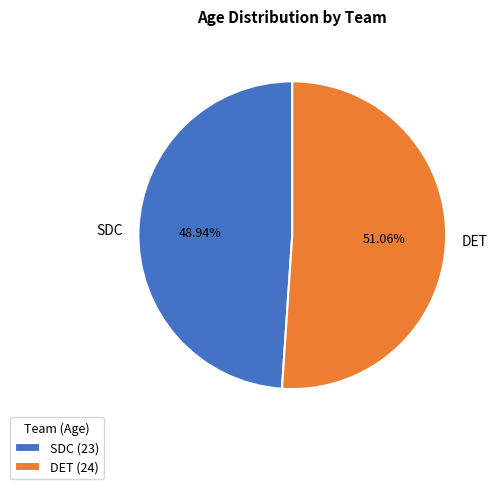

True or false: DET accounts for 51% of the total.

True